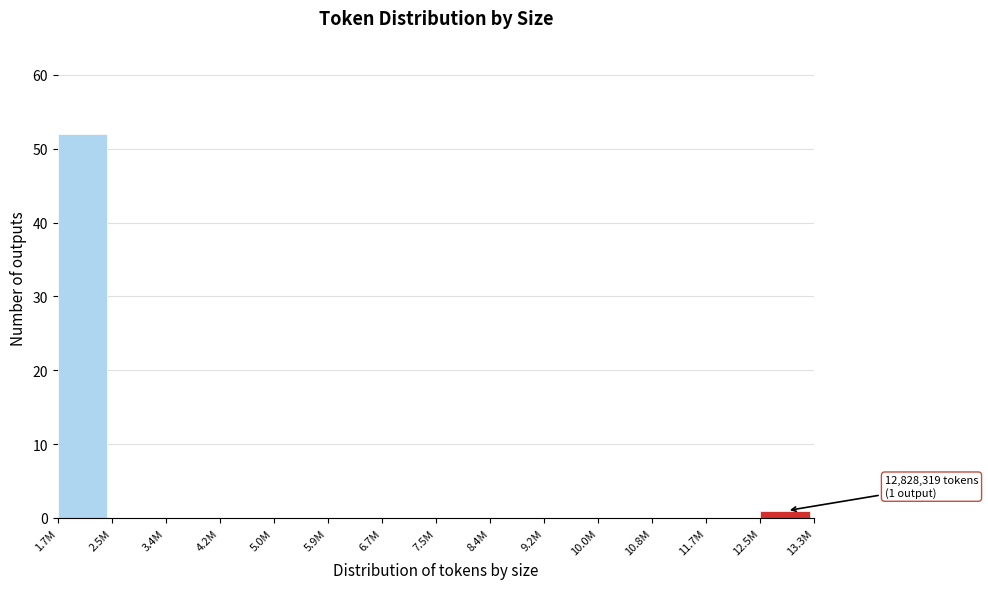

Reading left to right, extract all data points from this chart.

1.7M=52	2.5M=0	3.4M=0	4.2M=0	5.0M=0	5.9M=0	6.7M=0	7.5M=0	8.4M=0	9.2M=0	10.0M=0	10.8M=0	11.7M=0	12.5M=1